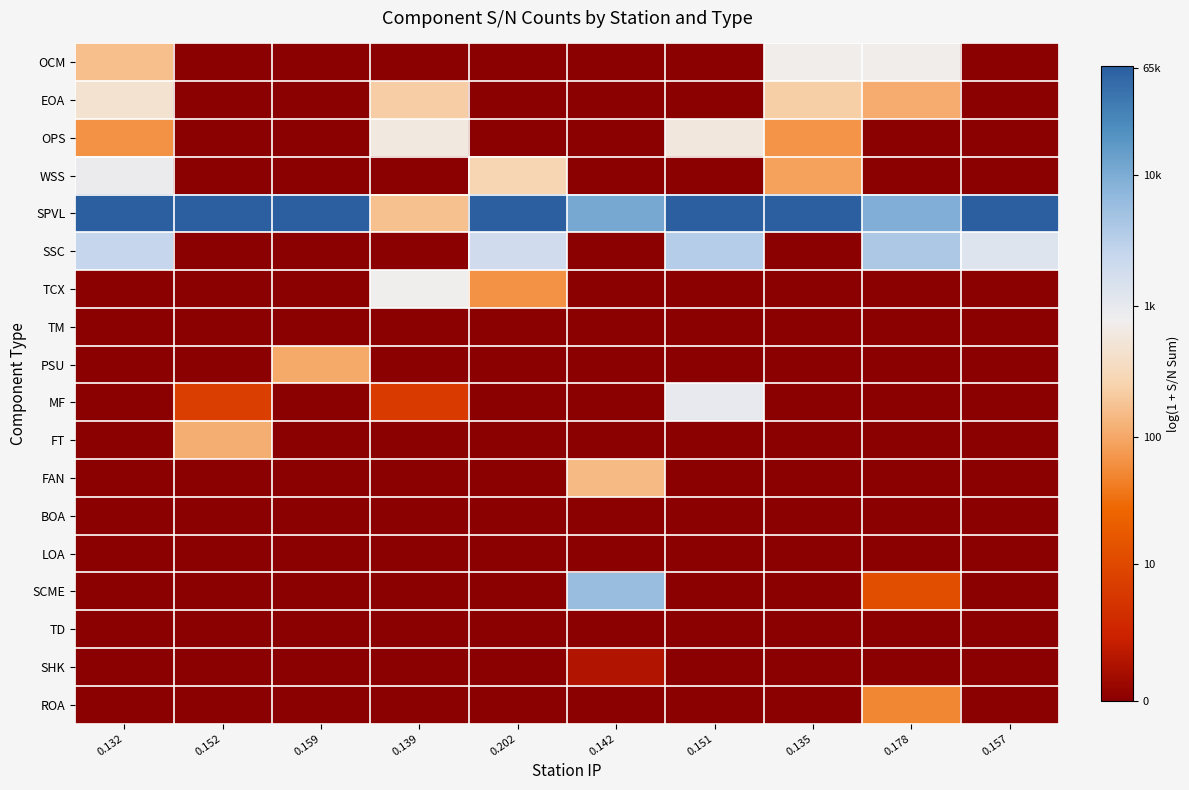

Reading right to left, extract all data points from this chart.

OCM: 0.157=0.0	0.178=6.6	0.135=6.6	0.151=0.0	0.142=0.0	0.202=0.0	0.139=0.0	0.159=0.0	0.152=0.0	0.132=5.1
EOA: 0.157=0.0	0.178=4.7	0.135=5.4	0.151=0.0	0.142=0.0	0.202=0.0	0.139=5.4	0.159=0.0	0.152=0.0	0.132=6.1
OPS: 0.157=0.0	0.178=0.0	0.135=4.2	0.151=6.4	0.142=0.0	0.202=0.0	0.139=6.4	0.159=0.0	0.152=0.0	0.132=4.2
WSS: 0.157=0.0	0.178=0.0	0.135=4.5	0.151=0.0	0.142=0.0	0.202=5.6	0.139=0.0	0.159=0.0	0.152=0.0	0.132=6.8
SPVL: 0.157=11.1	0.178=9.1	0.135=11.1	0.151=11.1	0.142=9.3	0.202=11.1	0.139=5.1	0.159=11.1	0.152=11.1	0.132=11.1
SSC: 0.157=7.1	0.178=8.3	0.135=0.0	0.151=8.1	0.142=0.0	0.202=7.5	0.139=0.0	0.159=0.0	0.152=0.0	0.132=7.8
TCX: 0.157=0.0	0.178=0.0	0.135=0.0	0.151=0.0	0.142=0.0	0.202=4.2	0.139=6.7	0.159=0.0	0.152=0.0	0.132=0.0
TM: 0.157=0.0	0.178=0.0	0.135=0.0	0.151=0.0	0.142=0.0	0.202=0.0	0.139=0.0	0.159=0.0	0.152=0.0	0.132=0.0
PSU: 0.157=0.0	0.178=0.0	0.135=0.0	0.151=0.0	0.142=0.0	0.202=0.0	0.139=0.0	0.159=4.7	0.152=0.0	0.132=0.0
MF: 0.157=0.0	0.178=0.0	0.135=0.0	0.151=6.9	0.142=0.0	0.202=0.0	0.139=1.9	0.159=0.0	0.152=2.1	0.132=0.0
FT: 0.157=0.0	0.178=0.0	0.135=0.0	0.151=0.0	0.142=0.0	0.202=0.0	0.139=0.0	0.159=0.0	0.152=4.7	0.132=0.0
FAN: 0.157=0.0	0.178=0.0	0.135=0.0	0.151=0.0	0.142=5.0	0.202=0.0	0.139=0.0	0.159=0.0	0.152=0.0	0.132=0.0
BOA: 0.157=0.0	0.178=0.0	0.135=0.0	0.151=0.0	0.142=0.0	0.202=0.0	0.139=0.0	0.159=0.0	0.152=0.0	0.132=0.0
LOA: 0.157=0.0	0.178=0.0	0.135=0.0	0.151=0.0	0.142=0.0	0.202=0.0	0.139=0.0	0.159=0.0	0.152=0.0	0.132=0.0
SCME: 0.157=0.0	0.178=2.6	0.135=0.0	0.151=0.0	0.142=8.7	0.202=0.0	0.139=0.0	0.159=0.0	0.152=0.0	0.132=0.0
TD: 0.157=0.0	0.178=0.0	0.135=0.0	0.151=0.0	0.142=0.0	0.202=0.0	0.139=0.0	0.159=0.0	0.152=0.0	0.132=0.0
SHK: 0.157=0.0	0.178=0.0	0.135=0.0	0.151=0.0	0.142=0.7	0.202=0.0	0.139=0.0	0.159=0.0	0.152=0.0	0.132=0.0
ROA: 0.157=0.0	0.178=4.0	0.135=0.0	0.151=0.0	0.142=0.0	0.202=0.0	0.139=0.0	0.159=0.0	0.152=0.0	0.132=0.0